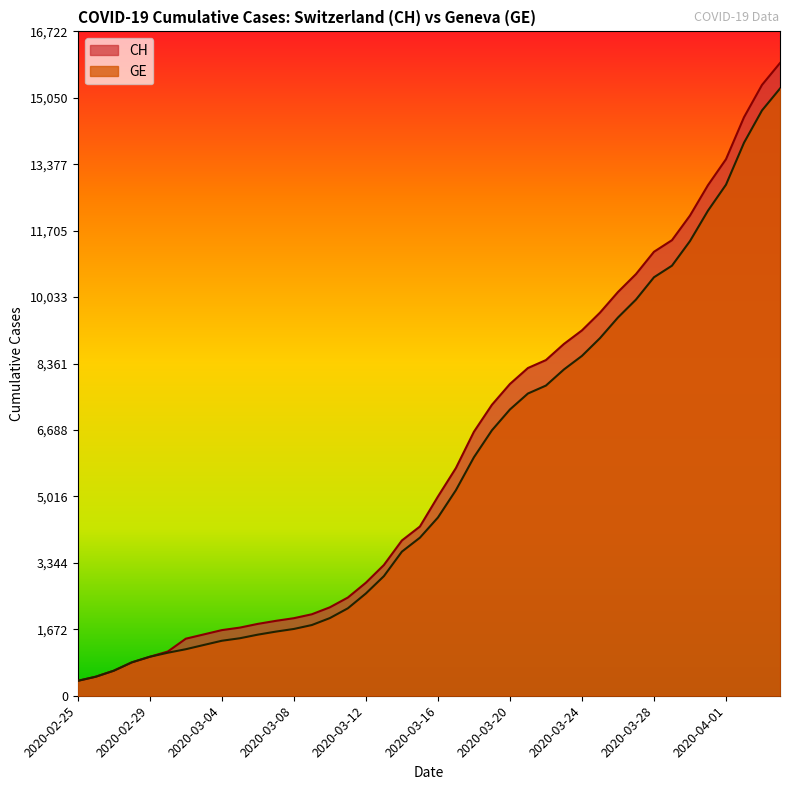

Read the CH value at 2020-03-25, to the nearest 50.

9650